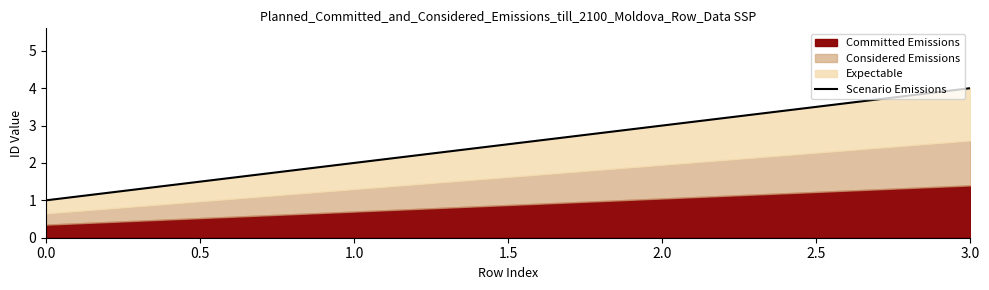

List the labels in order of value, largest first.

3, 1, 0